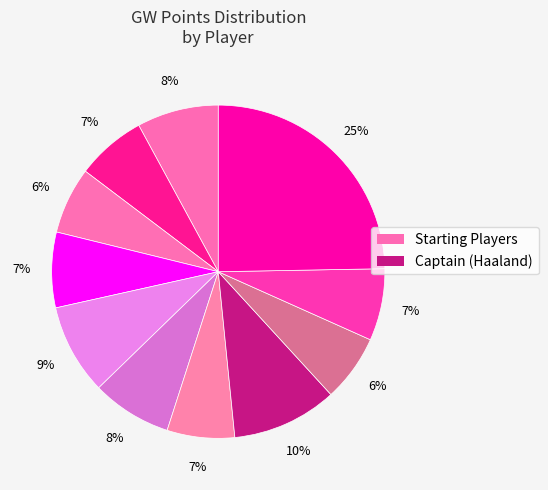

Count the number of slices in the pie.

11